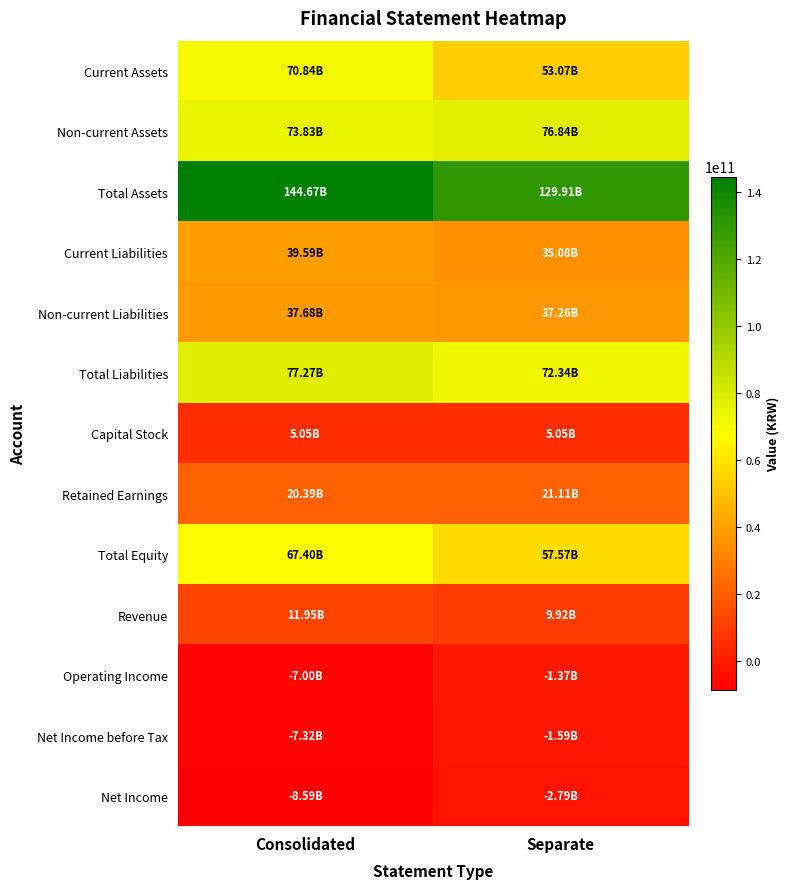

Which series has the largest total across all categories?

Total Assets